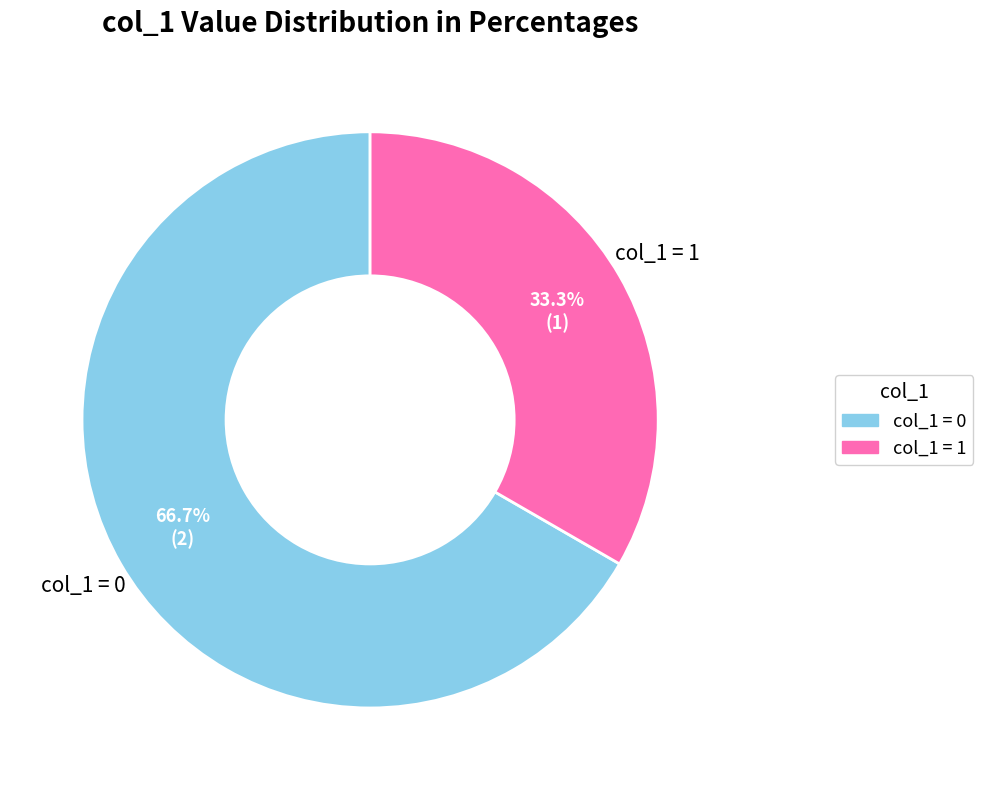

Do col_1 = 0 and col_1 = 1 together represent more than half of the pie?

Yes